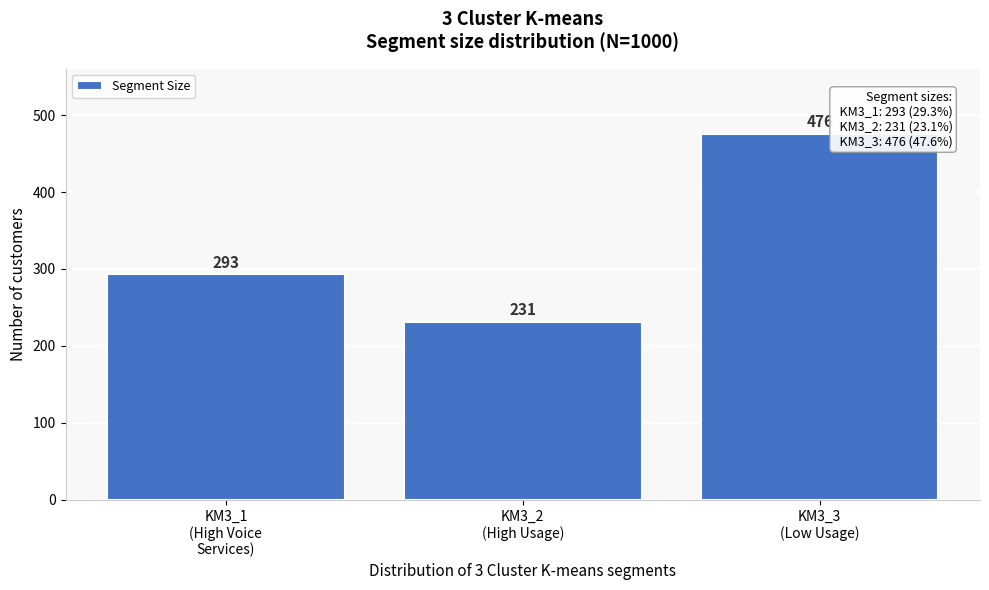

Reading left to right, what are all the values shown in this chart?

293	231	476